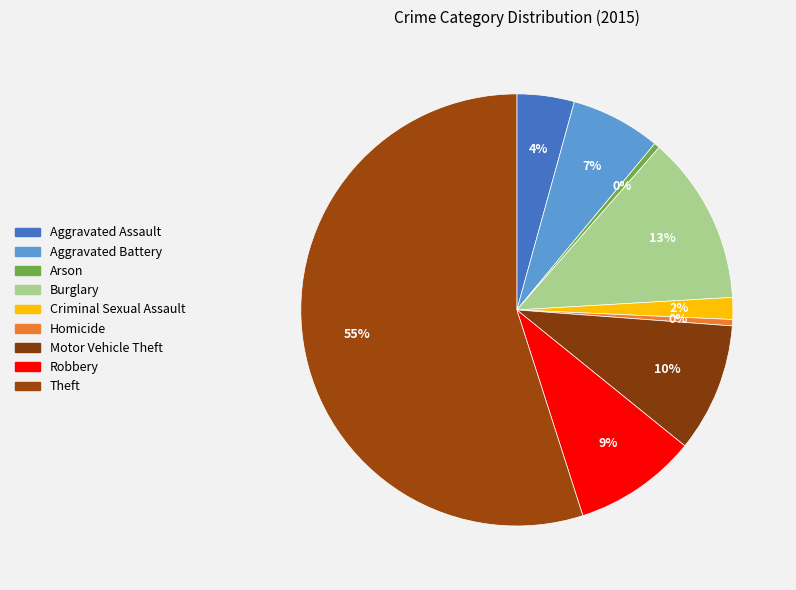

How many slices are in this pie chart?

9